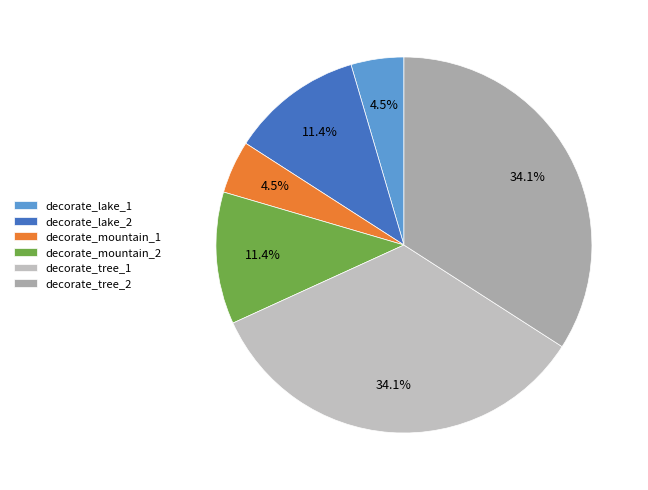

Does decorate_tree_2 represent more than half of the total?

No